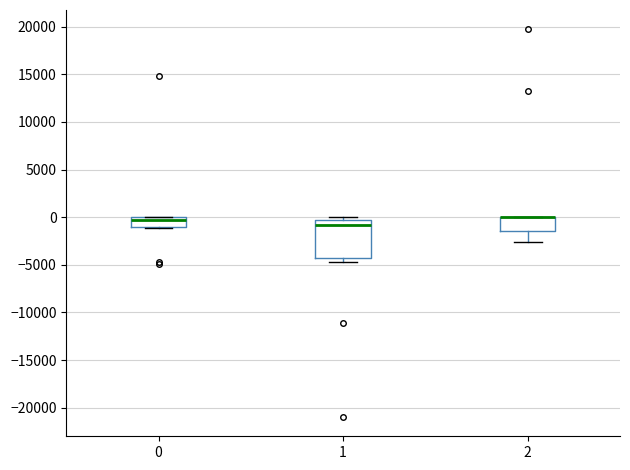

Which box is the tallest, from its lower edge to its upper edge?

1